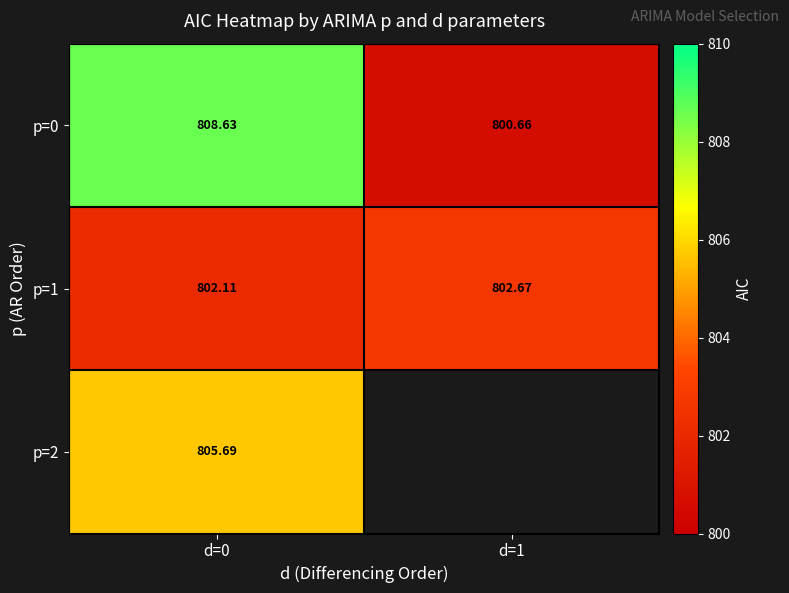

At which category is the sum across all series the highest?

d=0